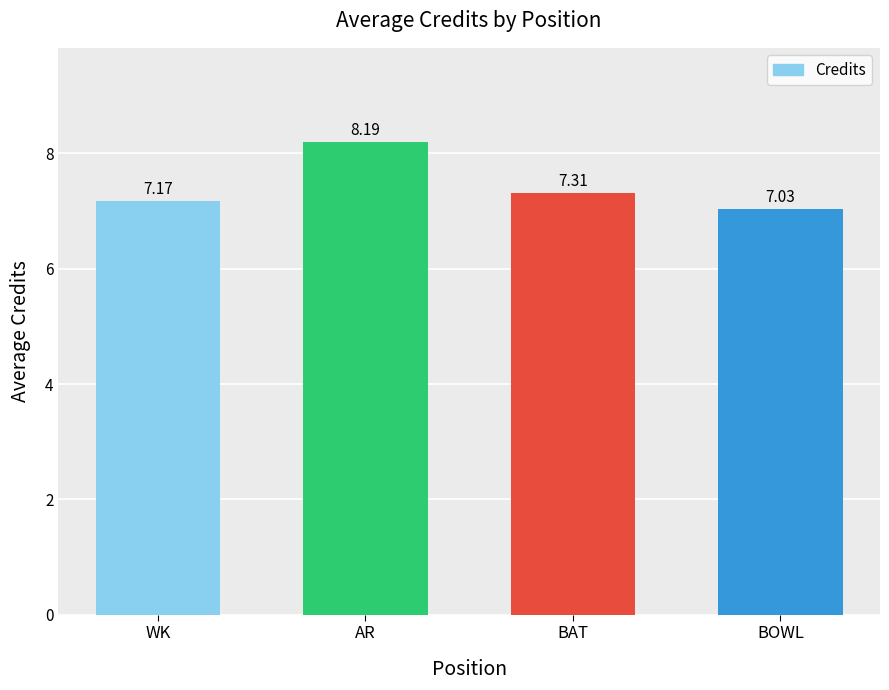

The value at BOWL is 7.0. True or false?

True